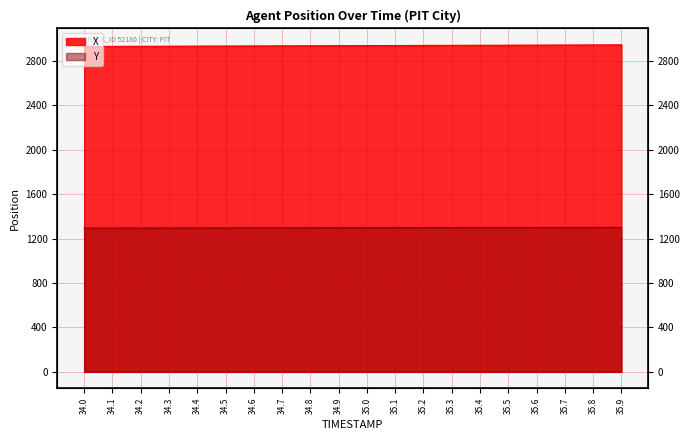

Rank the series at 34.3 from lowest to highest value.

Y, X